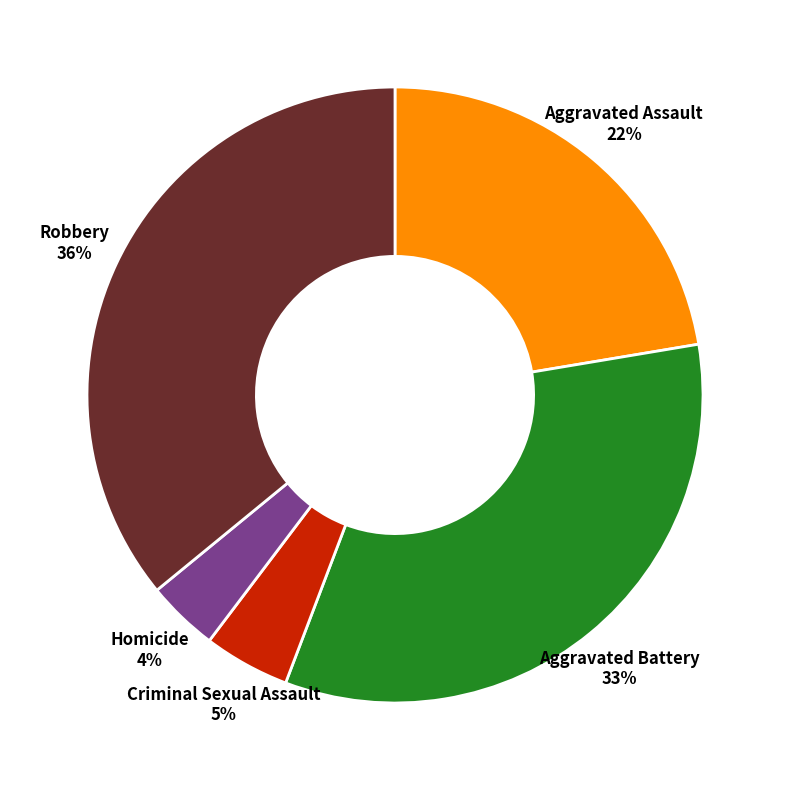

How many slices are in this pie chart?

5